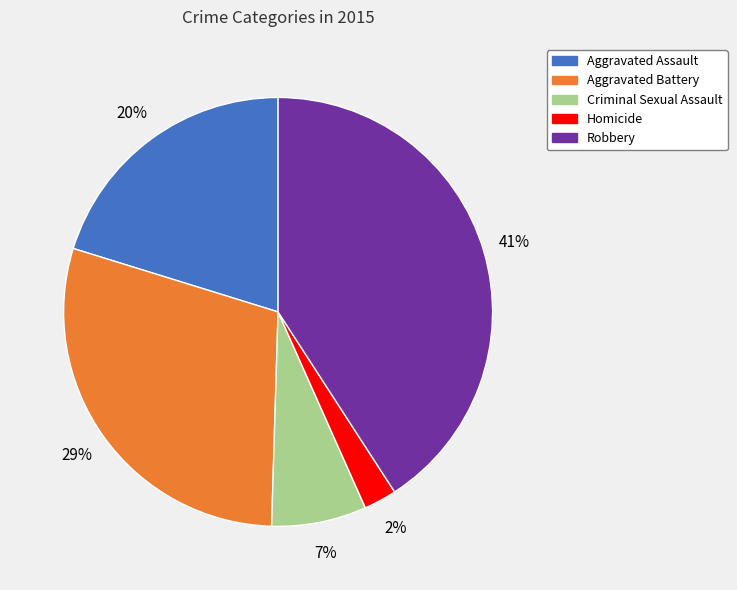

What is the ratio of the value at Robbery to the value at Aggravated Assault?

2.0